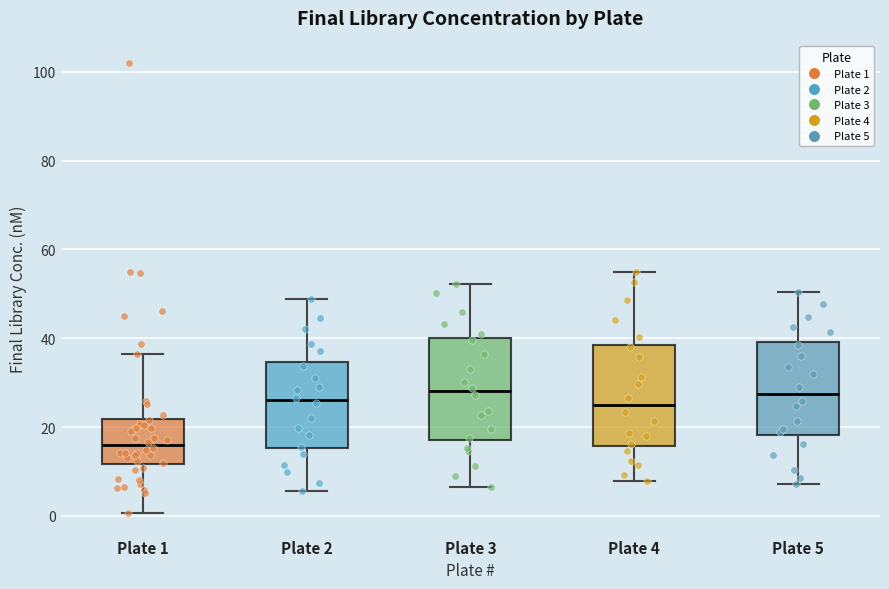

Reading left to right, transcribe this box plot: for each box, give where its median line is, the range the box spans, and where its two whiskers end, as read against the y-axis. The values are not printed on the chart, so give them approximately, as read against the axis.

Plate 1: median 16, box 12 to 22, whiskers 0 to 36
Plate 2: median 26, box 16 to 34, whiskers 6 to 48
Plate 3: median 28, box 18 to 40, whiskers 6 to 52
Plate 4: median 24, box 16 to 38, whiskers 8 to 56
Plate 5: median 28, box 18 to 40, whiskers 8 to 50